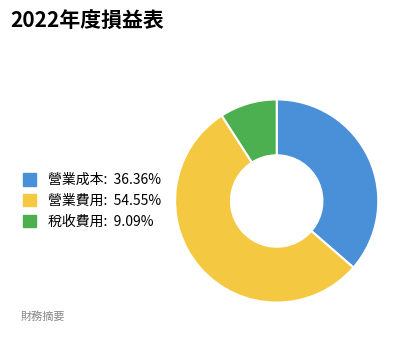

Does 營業成本 account for over 50% of the chart?

No